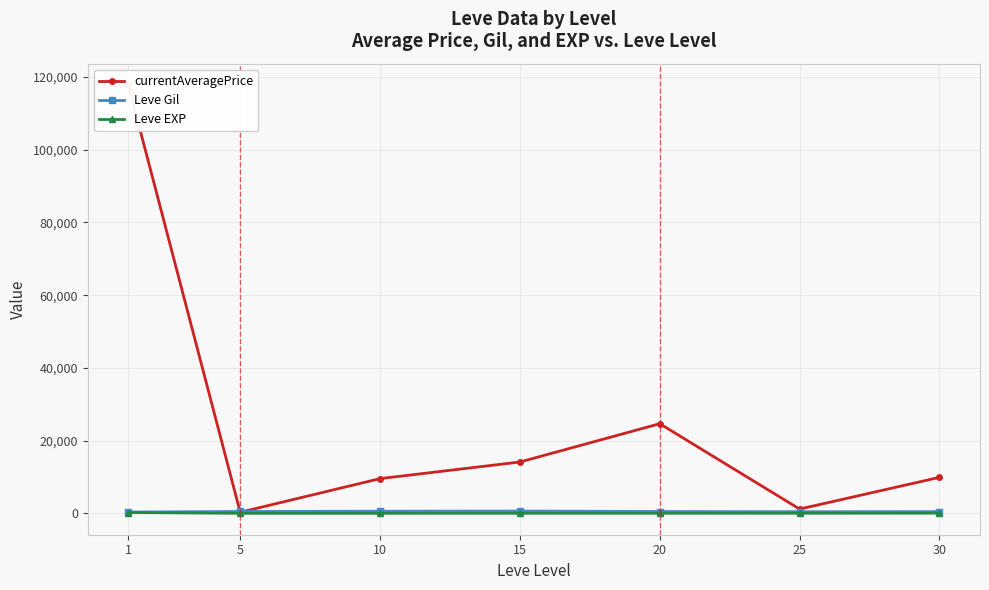

What is the spread (max minus min) of values at 5?

504.7